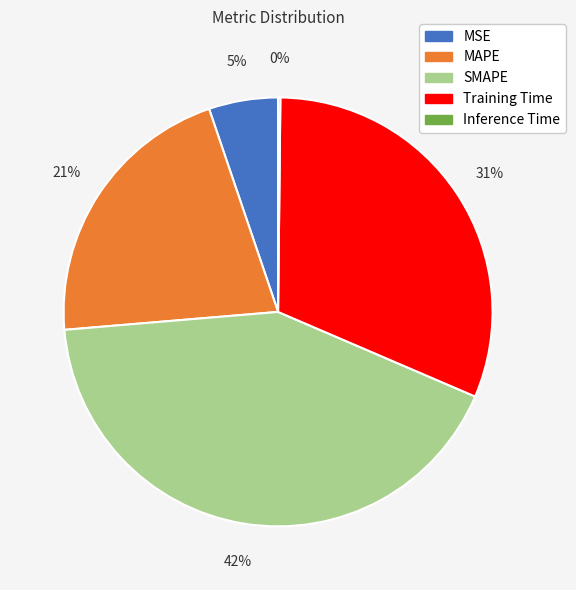

Which has a higher value, SMAPE or MSE?

SMAPE